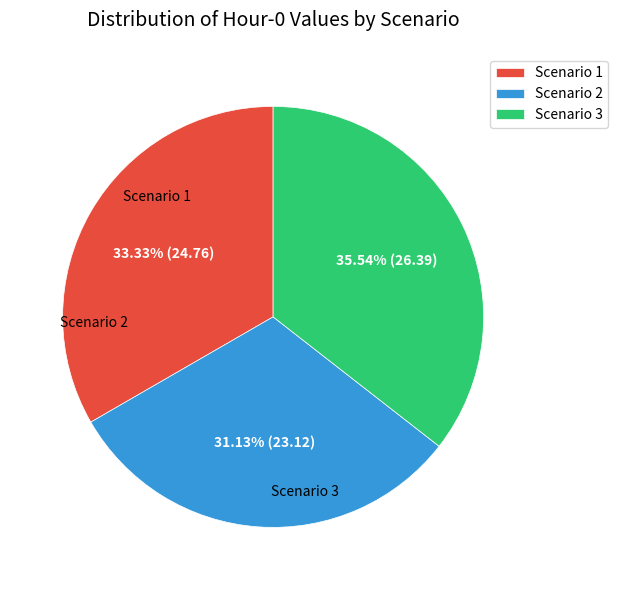

Which category has the biggest portion of the pie?

Scenario 3